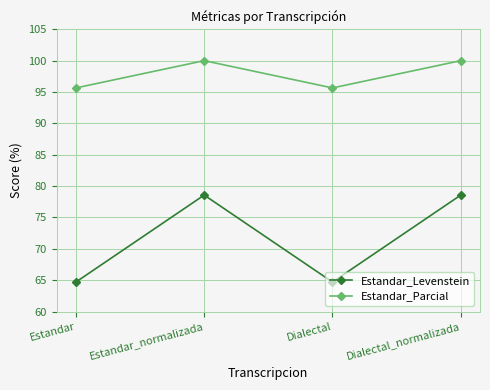

How many values in the Estandar_Levenstein series exceed 78?

2